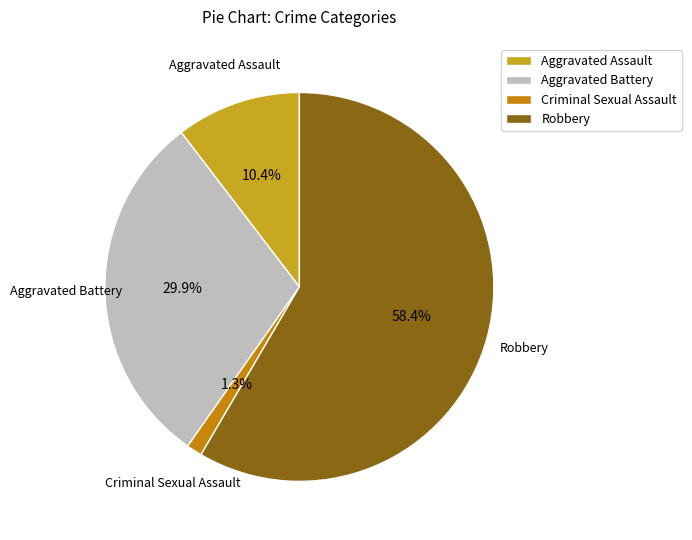

To the nearest percent, what is the combined percentage of Aggravated Battery and Aggravated Assault?

40%